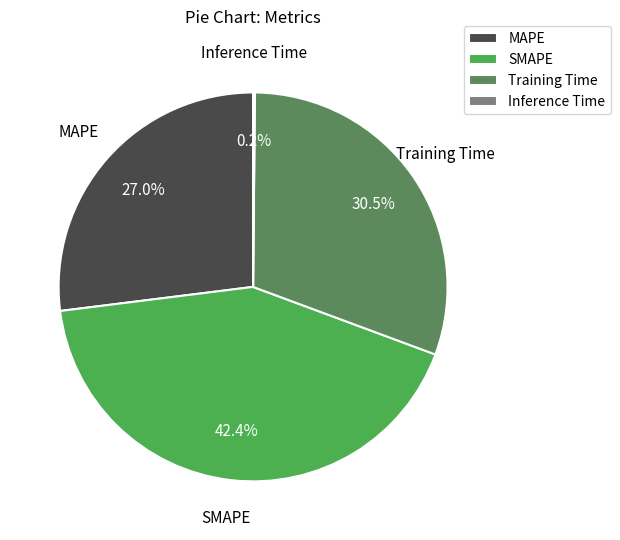

What percentage is NOT represented by SMAPE?

57.6%